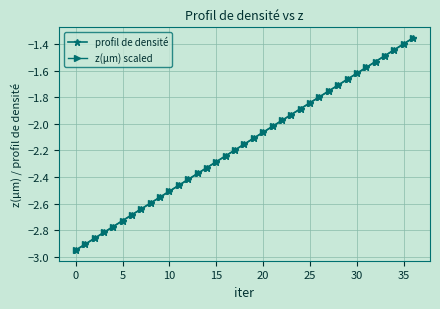

Is this an area chart (filled region under the line)?

No